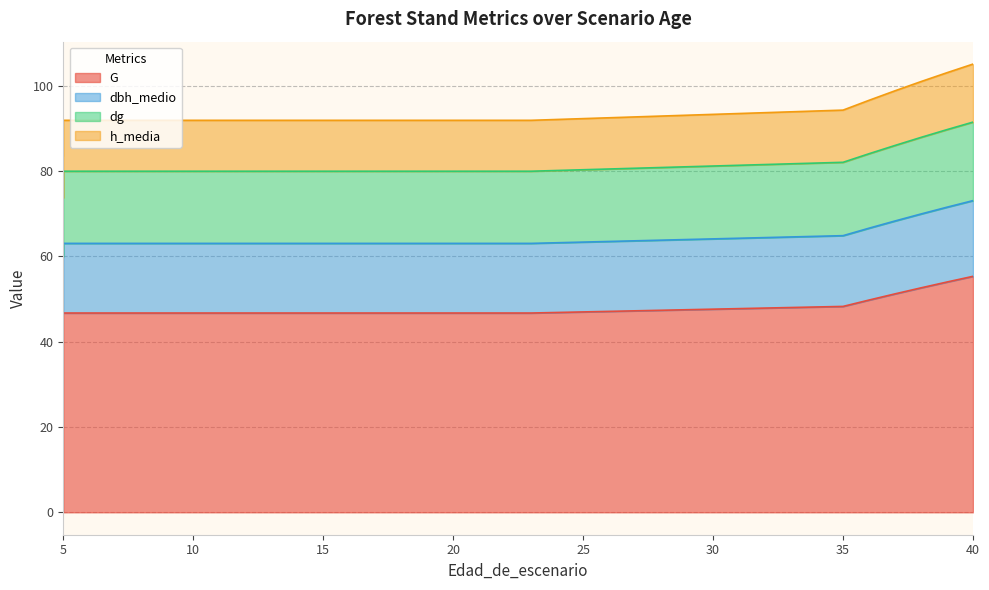

At how many categories does at least one series exceed 35?

26